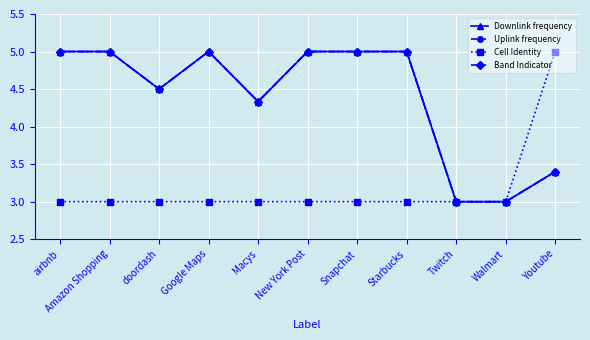

Which has a higher value, Youtube or New York Post?

New York Post